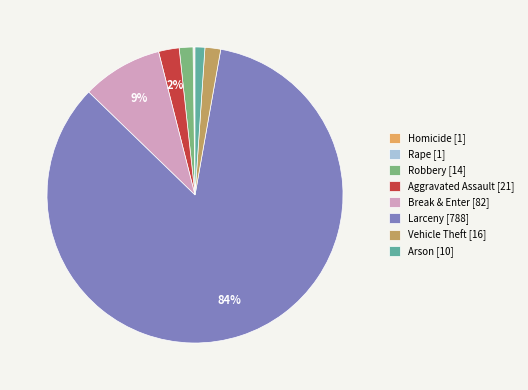

Which slice is the largest?

Larceny